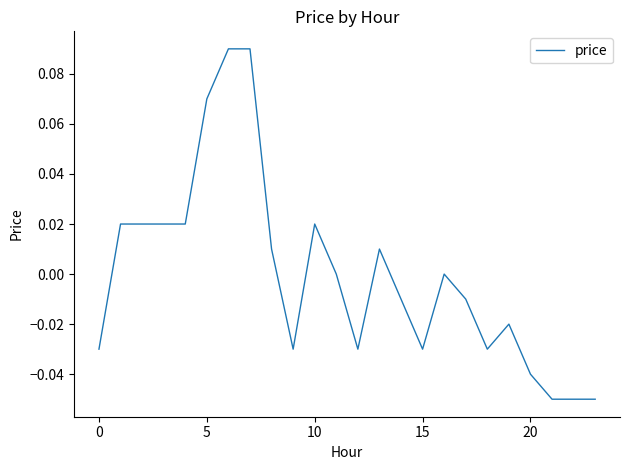

How many lines are shown in the chart?

1